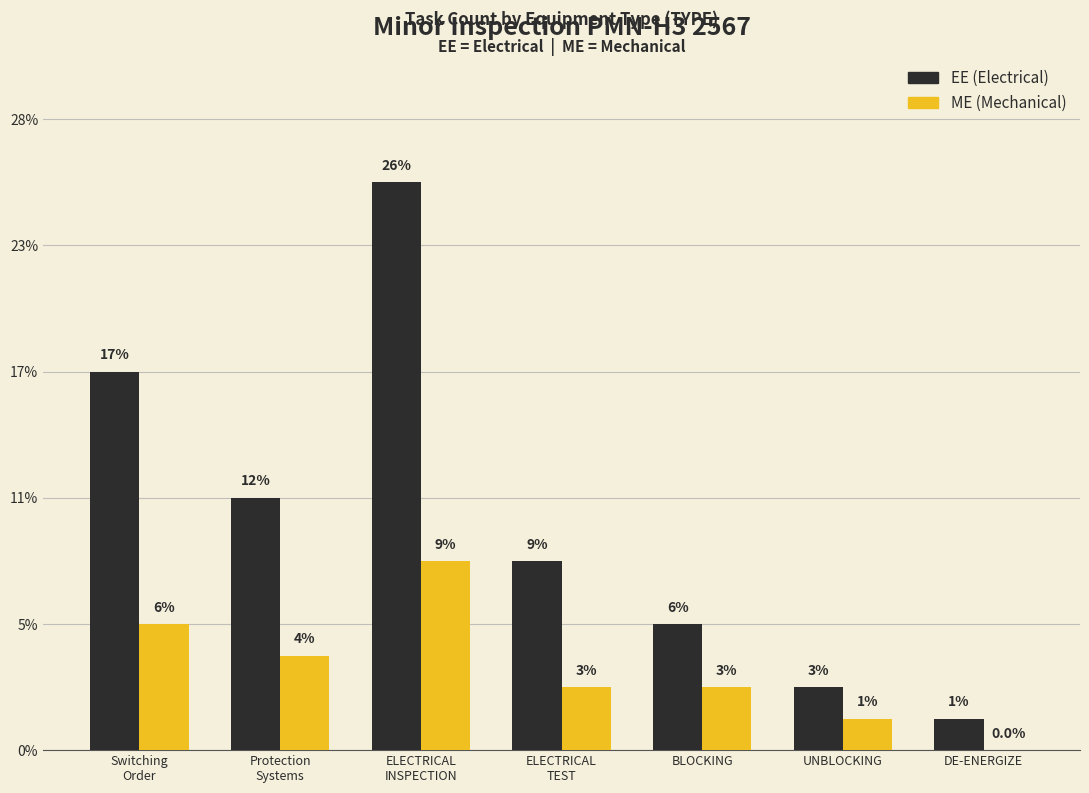

Does the chart contain stacked bars?

No